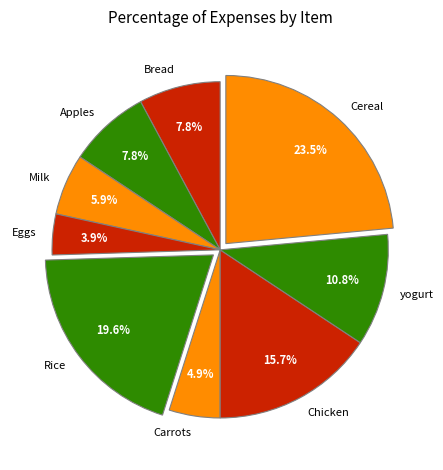

Is Milk the majority of the pie?

No